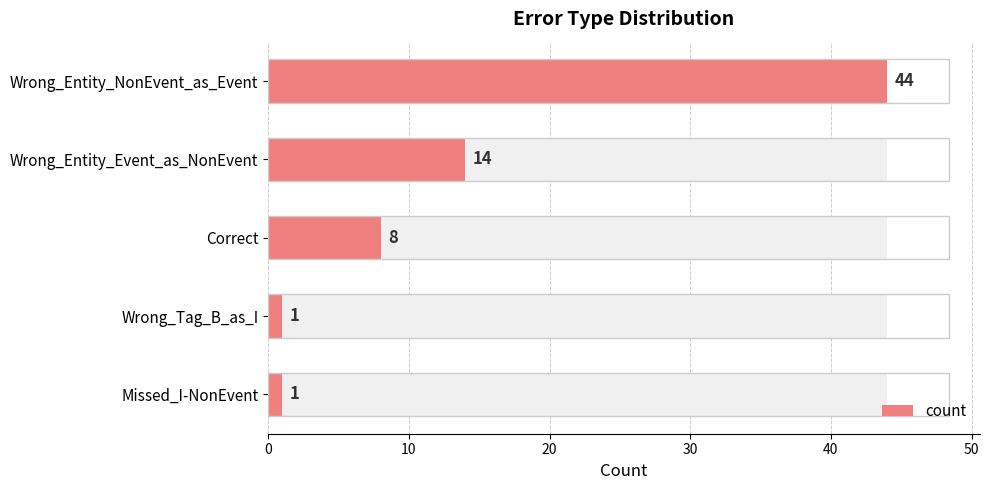

What value does the data have at Wrong_Entity_NonEvent_as_Event, to the nearest 5?

45